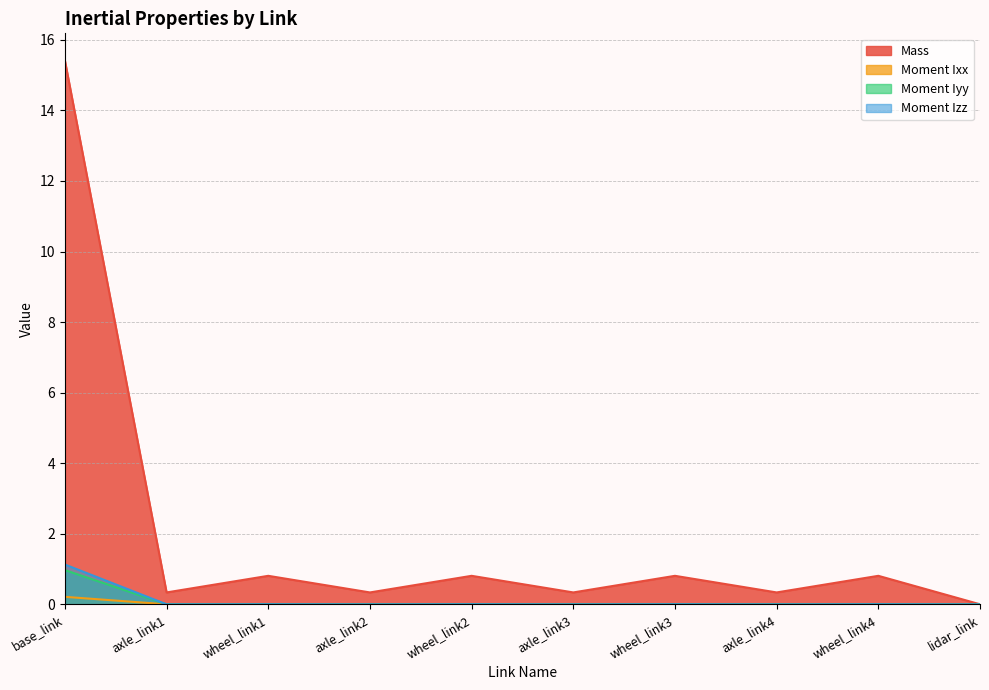

What is the greatest value displayed?

15.4